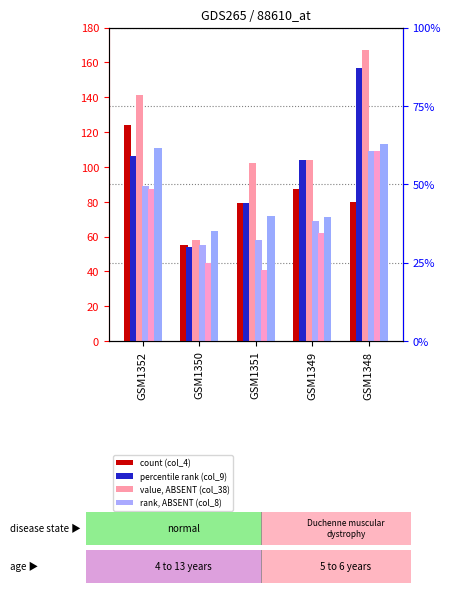

How many bars are there in total?

30